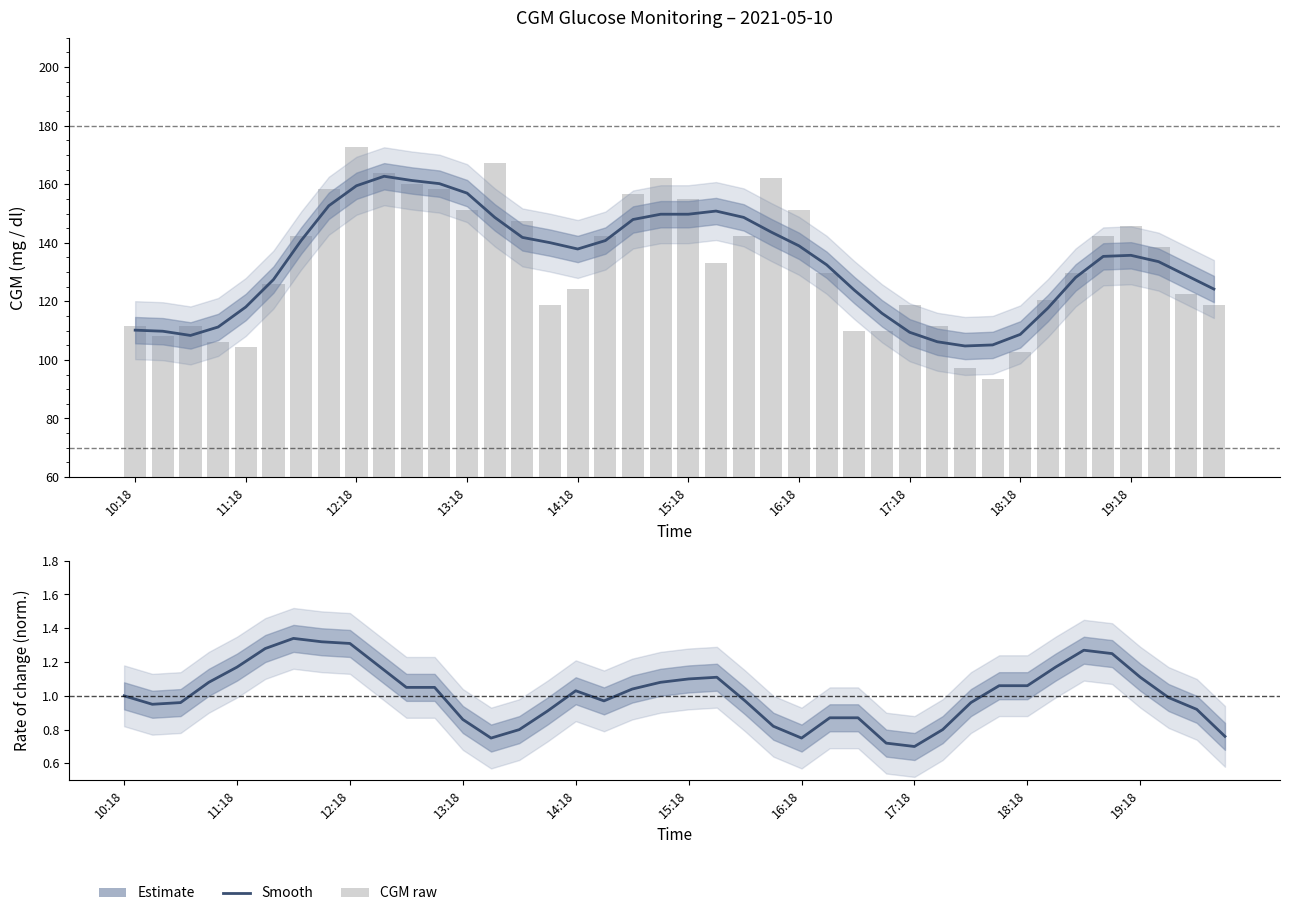

True or false: Estimate has a value of 0.5 at 10:18.

False